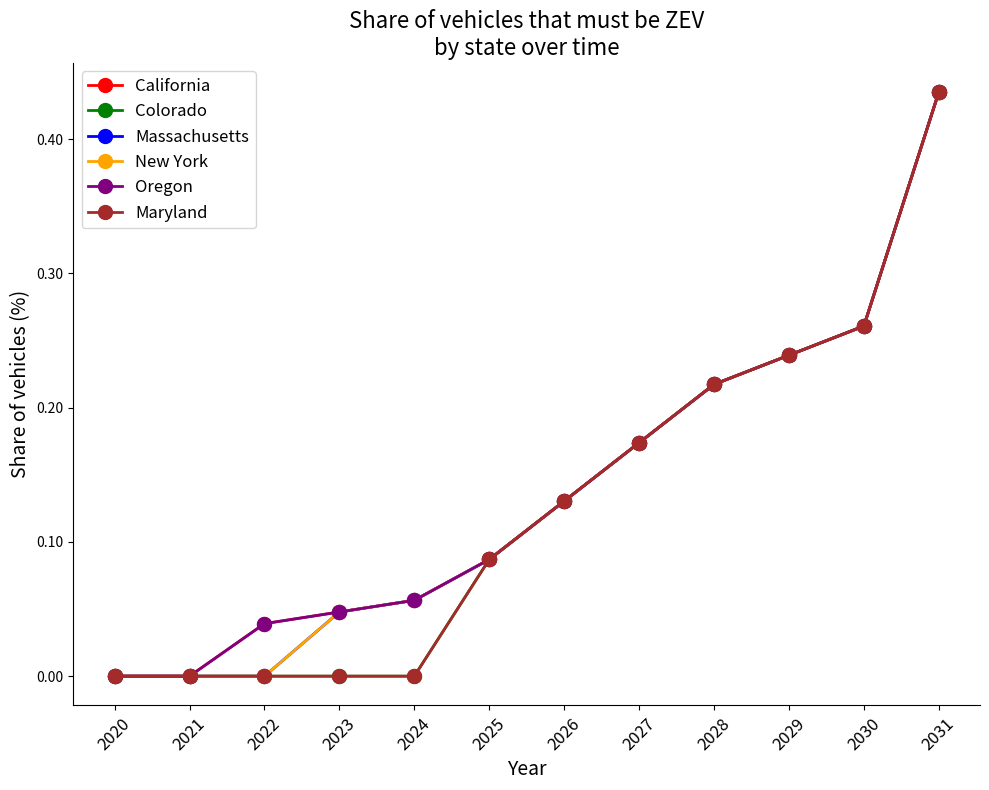

Is this an area chart (filled region under the line)?

No